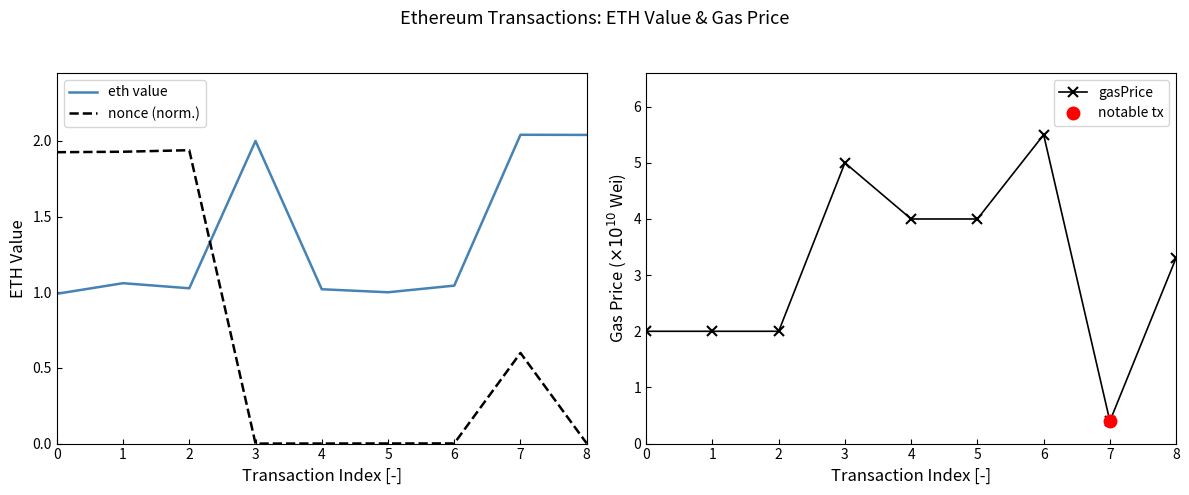

How many values in nonce (norm.) are above zero?

8